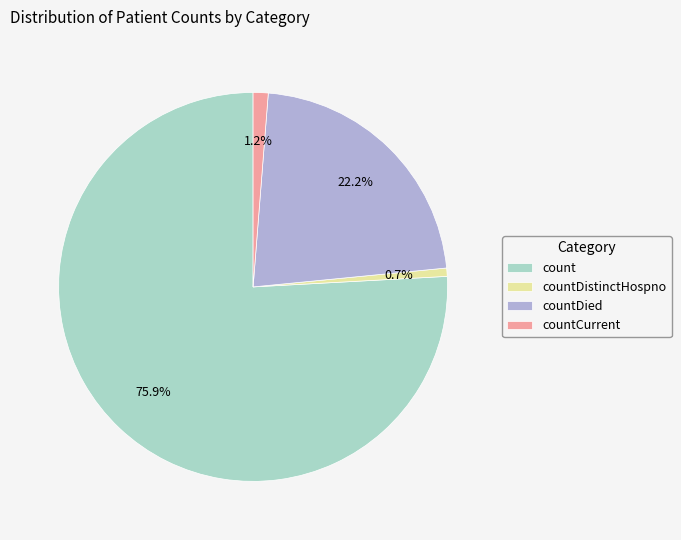

To the nearest percent, what is the combined percentage of countDied and countDistinctHospno?

23%